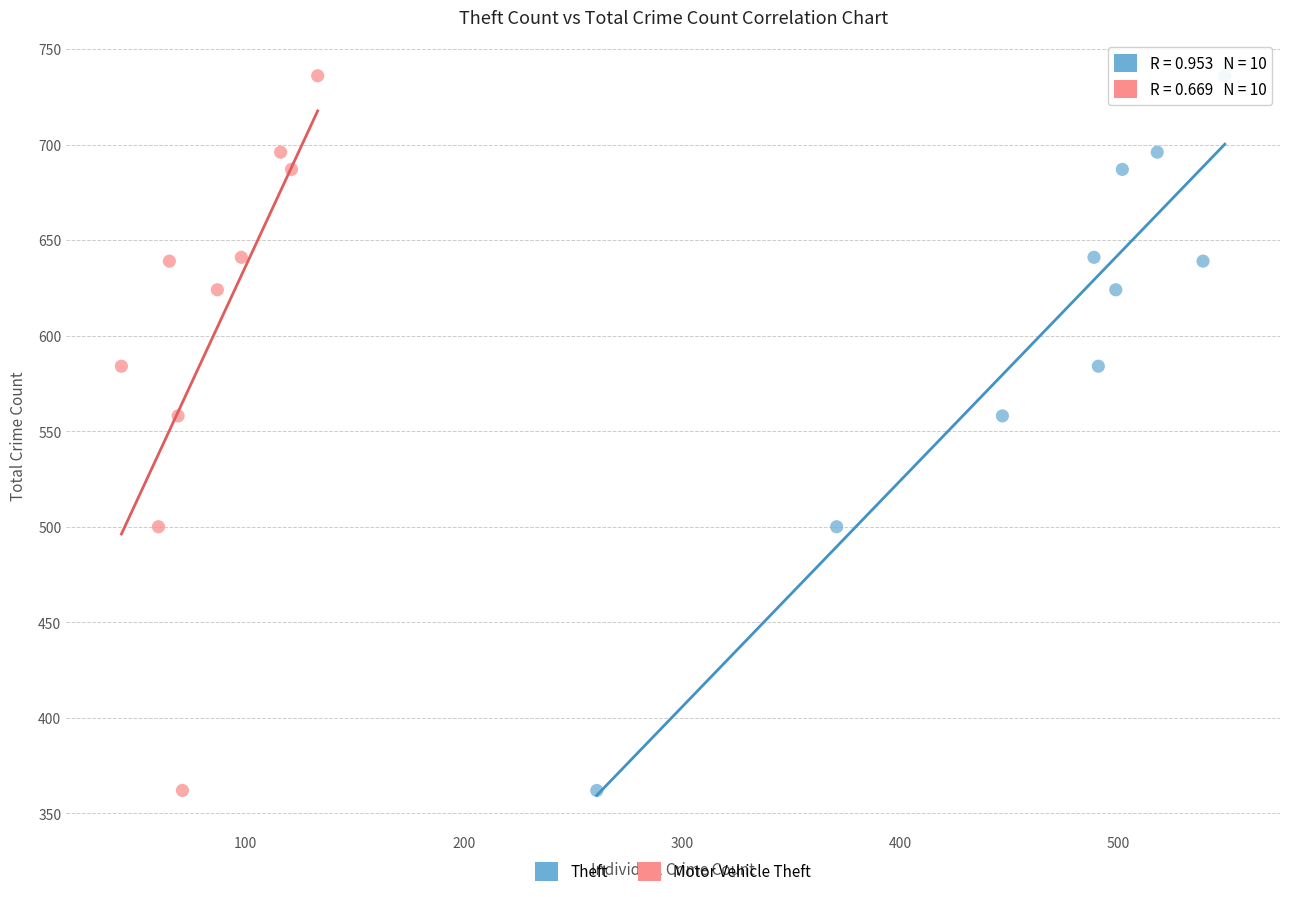

What are all the series names shown in the legend?

Theft, Motor Vehicle Theft